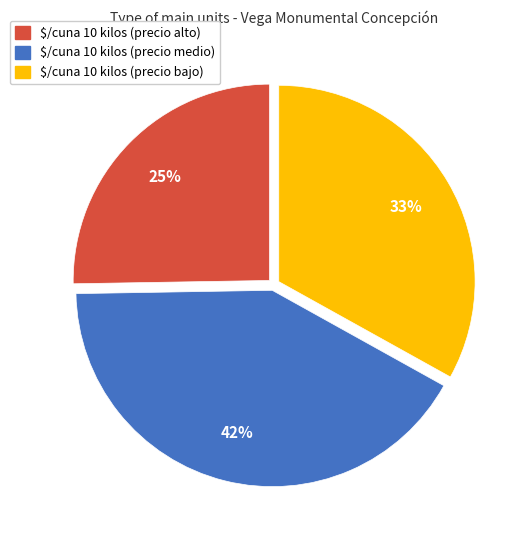

Does any single category account for the majority?

No